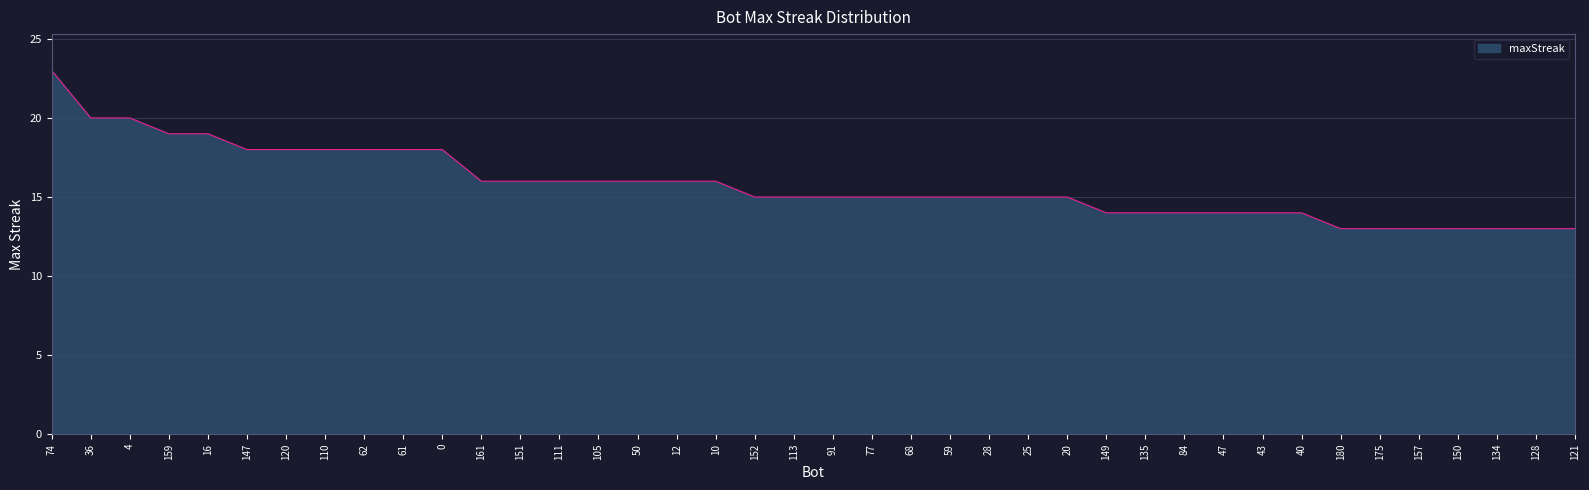

What is the change in value from 111 to 121?

-3